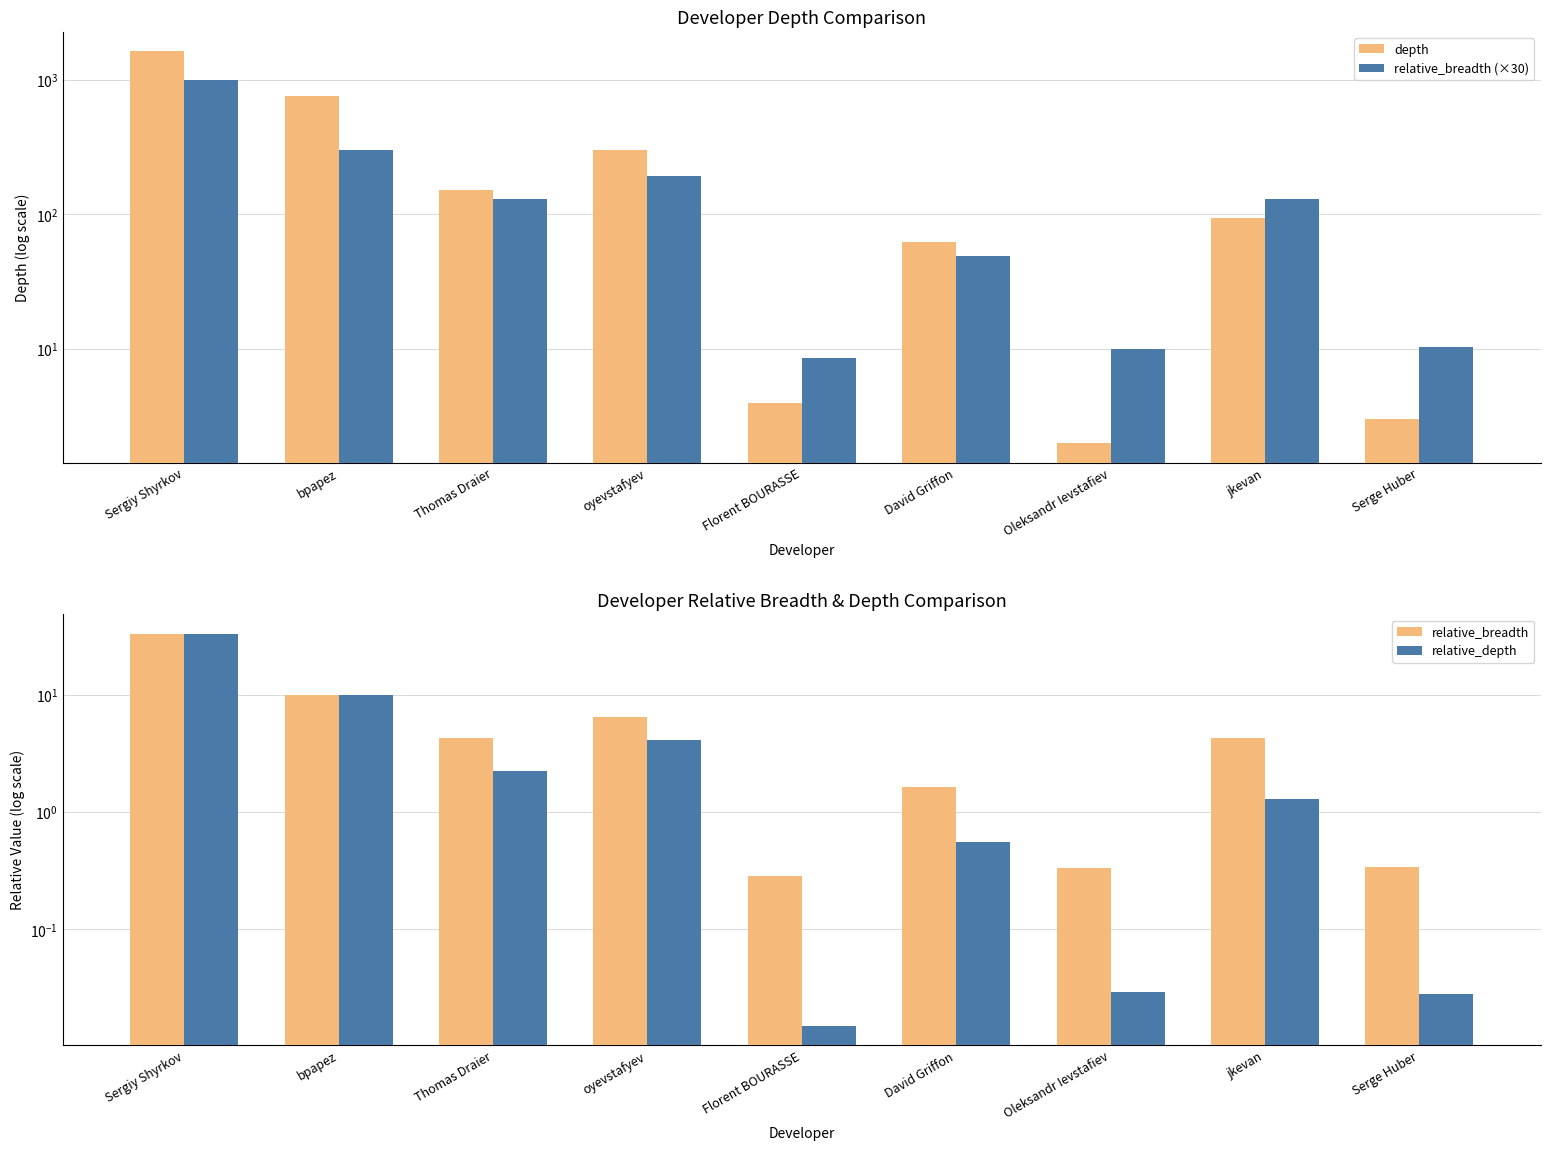

How many data points in relative_breadth (×30) are above 129?

5